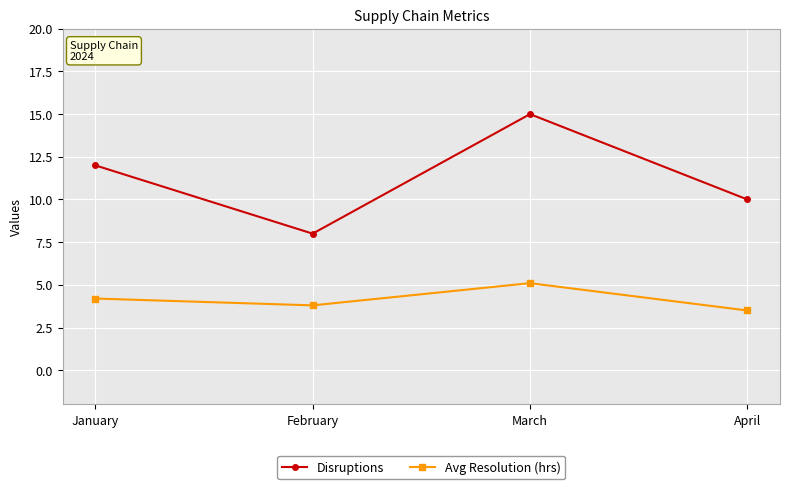

Rank the series by their maximum value, from lowest to highest.

Avg Resolution (hrs), Disruptions